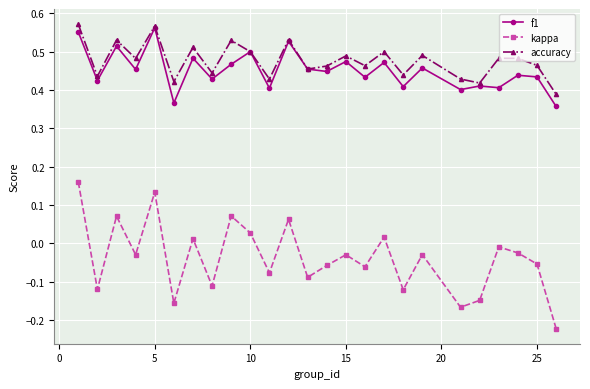

What are all the series names shown in the legend?

f1, kappa, accuracy